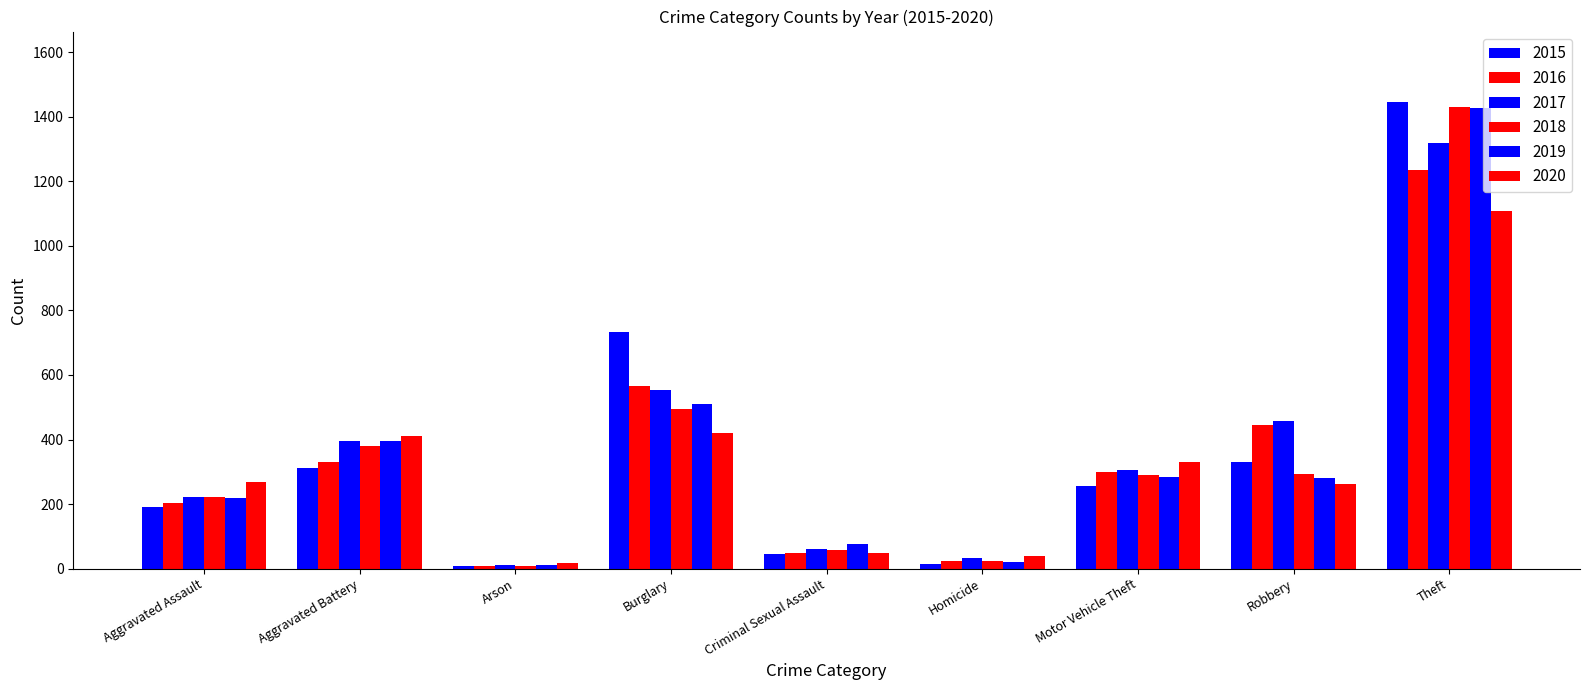

What is the label of the 2nd bar from the left?

Aggravated Battery